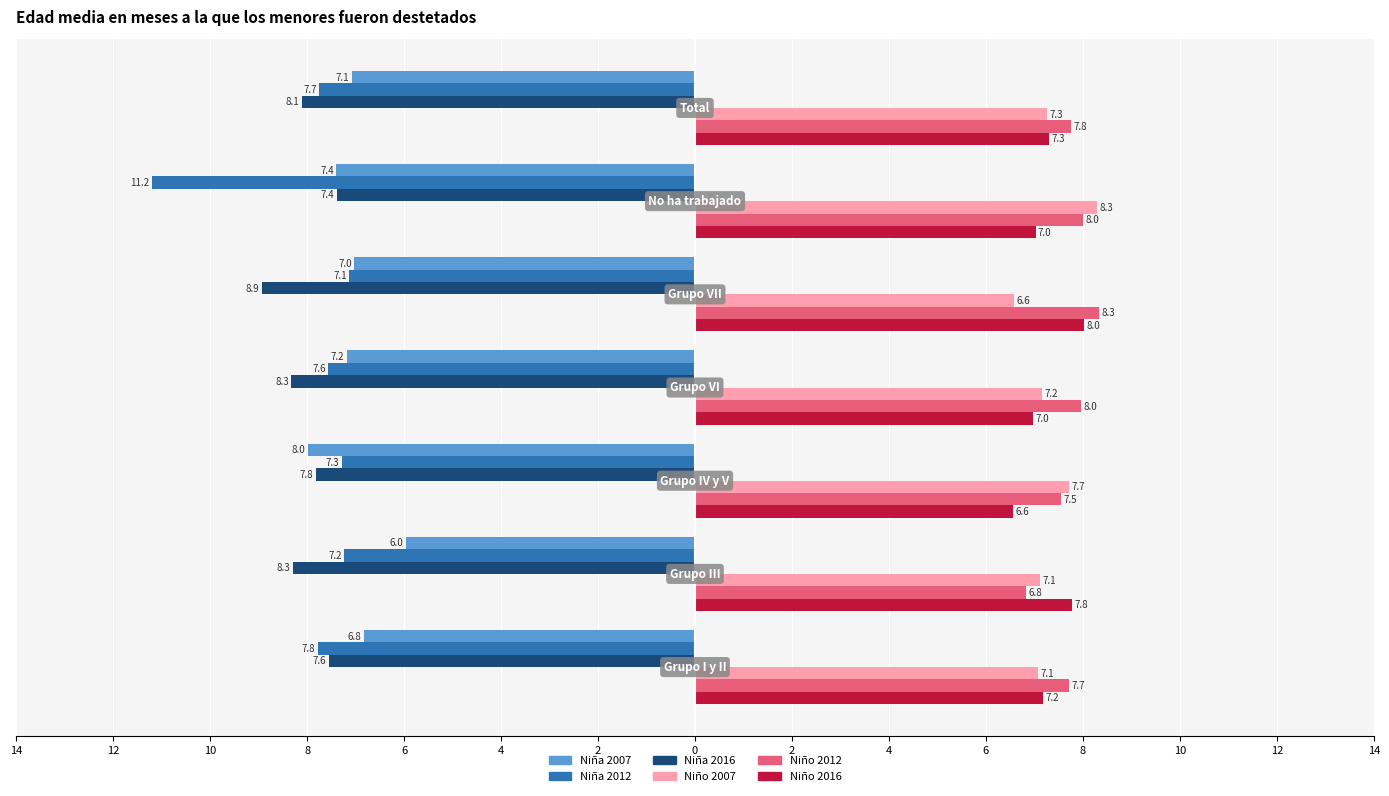

What are all the series names shown in the legend?

Niña 2007, Niña 2012, Niña 2016, Niño 2007, Niño 2012, Niño 2016